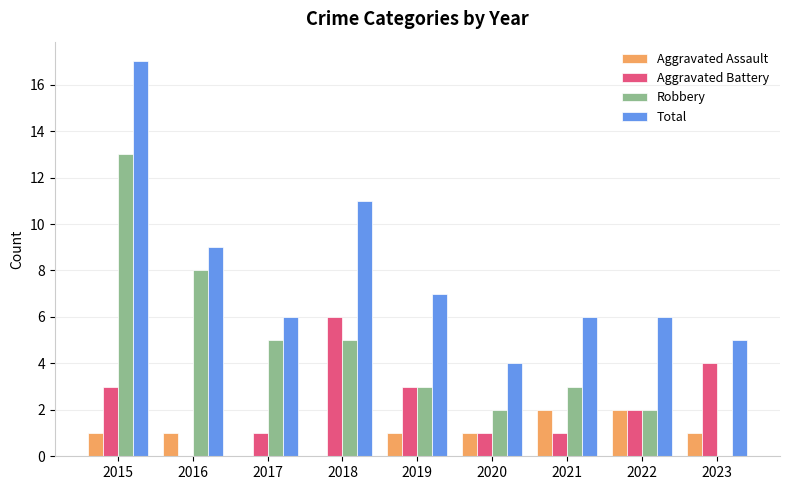

How many data points does each series have?

9